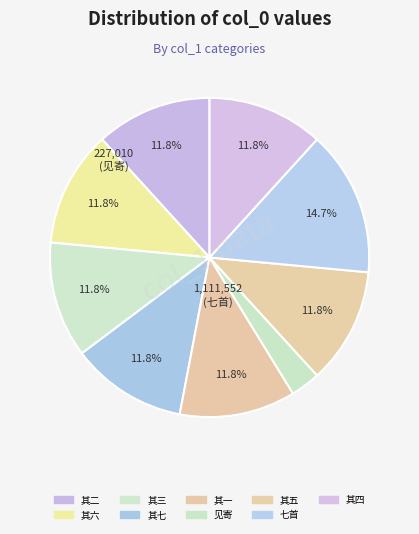

How many slices are in this pie chart?

9